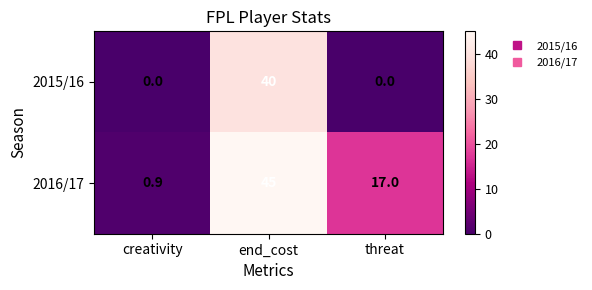

What is the spread (max minus min) of values at end_cost?

5.0